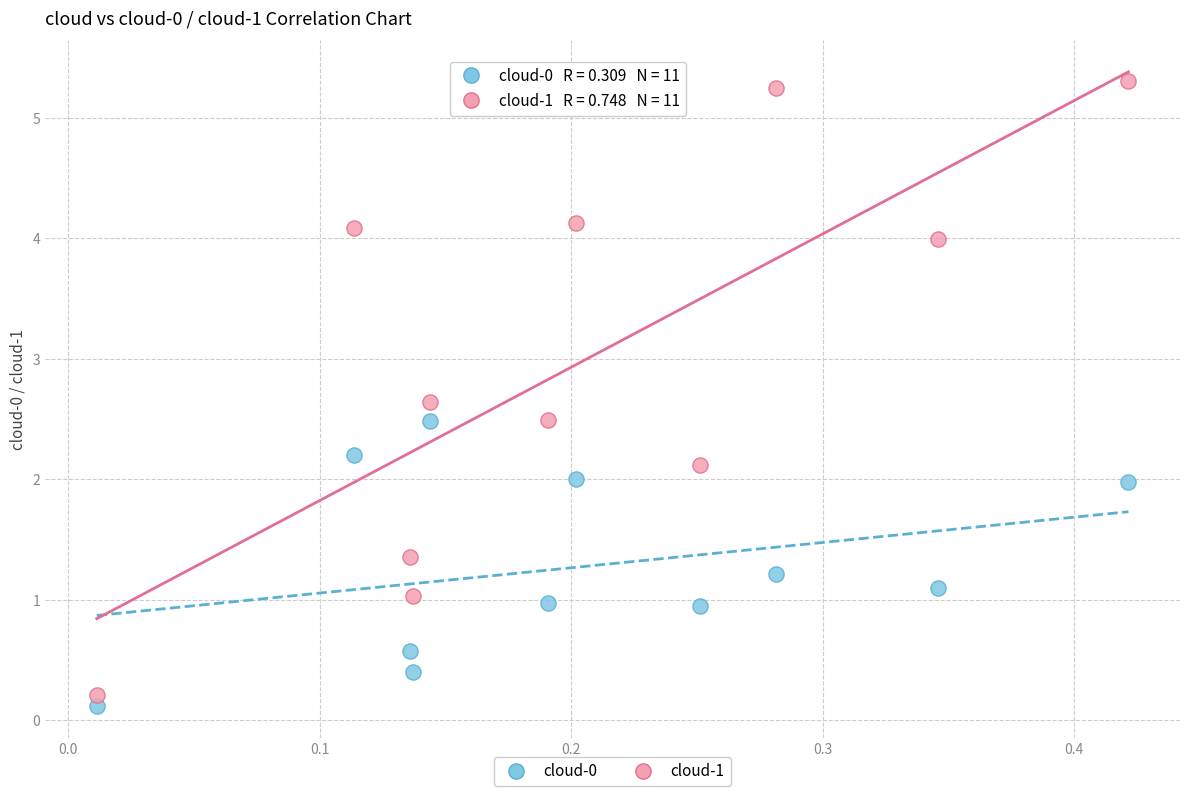

Which series has the largest Y range (max minus min)?

cloud-1